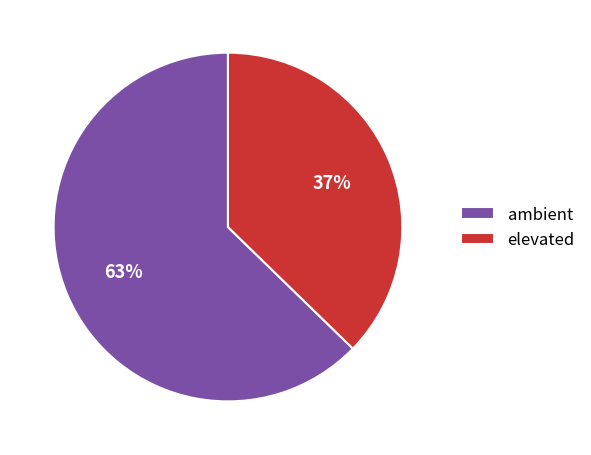

Is the sum of ambient and elevated greater than half?

Yes